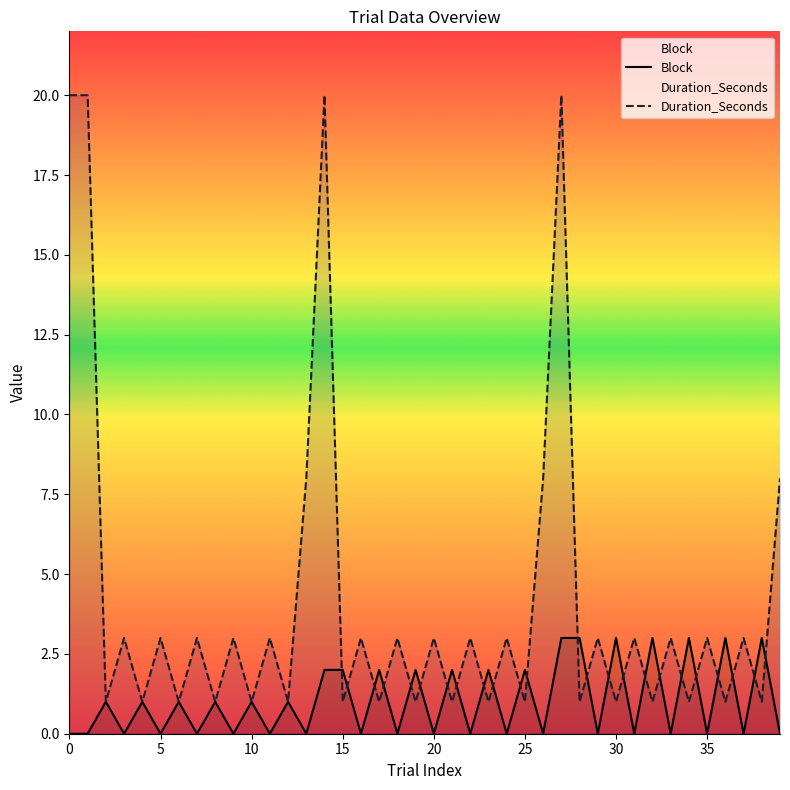

Reading right to left, what are all the values shown in this chart?

Block: 39=0	38=3	37=0	36=3	35=0	34=3	33=0	32=3	31=0	30=3	29=0	28=3	27=3	26=0	25=2	24=0	23=2	22=0	21=2	20=0	19=2	18=0	17=2	16=0	15=2	14=2	13=0	12=1	11=0	10=1	9=0	8=1	7=0	6=1	5=0	4=1	3=0	2=1	1=0	0=0
Duration_Seconds: 39=8	38=1	37=3	36=1	35=3	34=1	33=3	32=1	31=3	30=1	29=3	28=1	27=20	26=8	25=1	24=3	23=1	22=3	21=1	20=3	19=1	18=3	17=1	16=3	15=1	14=20	13=8	12=1	11=3	10=1	9=3	8=1	7=3	6=1	5=3	4=1	3=3	2=1	1=20	0=20